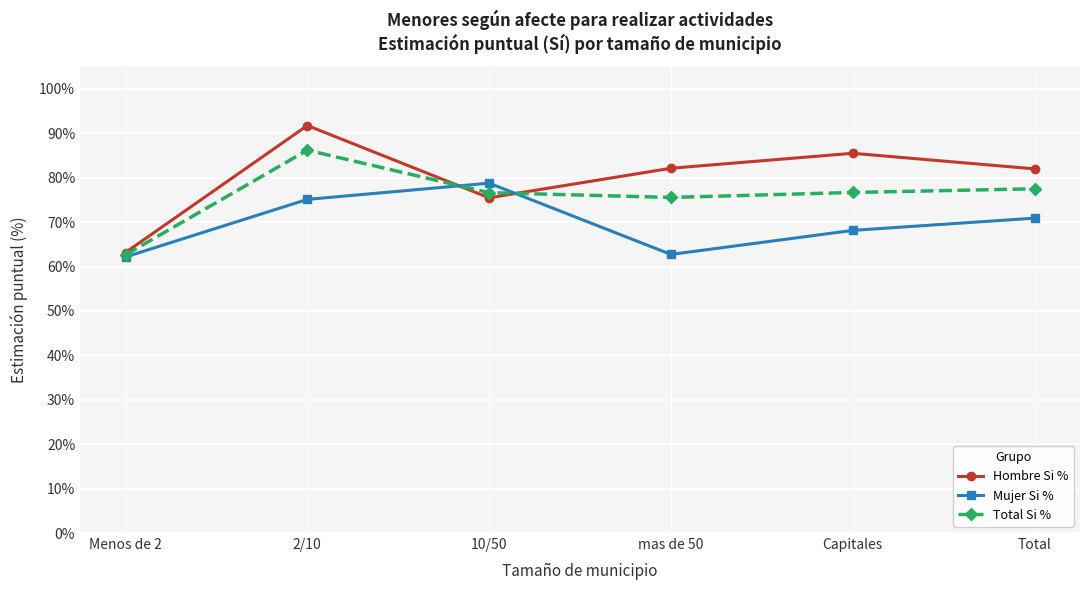

What is the label of the 1st point from the right?

Total